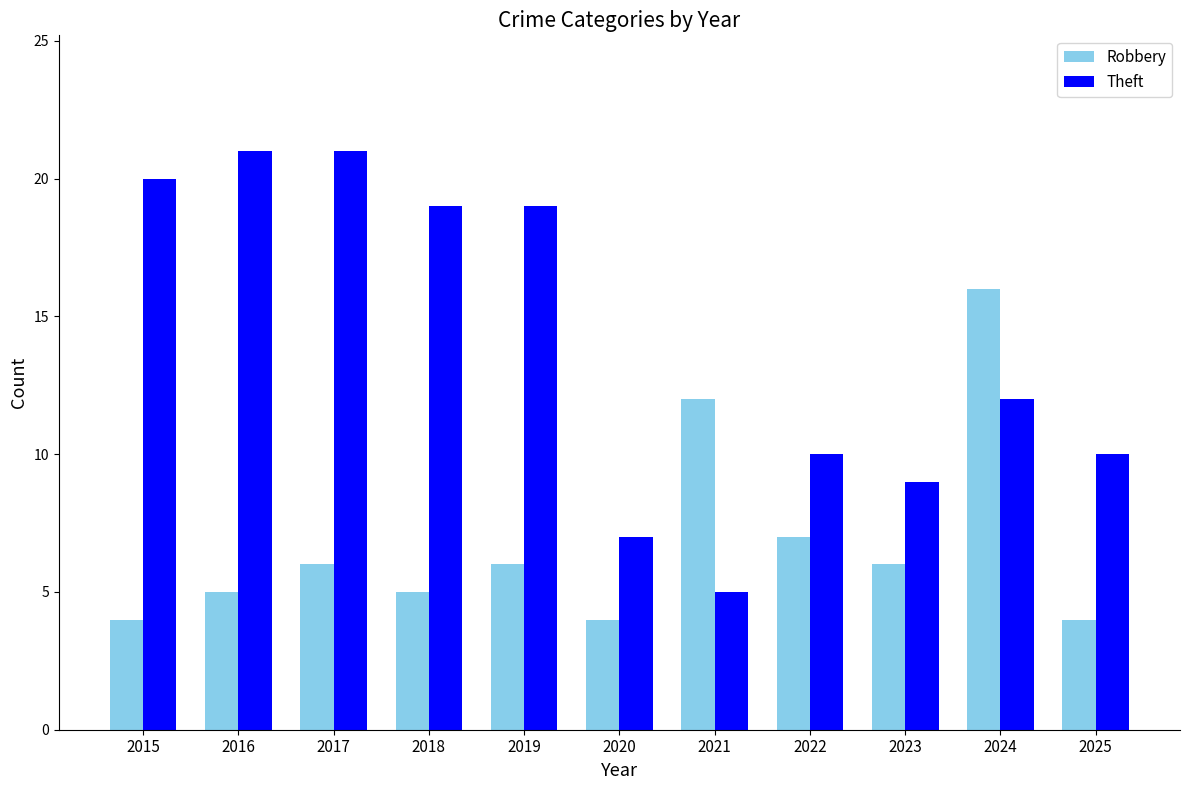

Rank the series by their maximum value, from lowest to highest.

Robbery, Theft